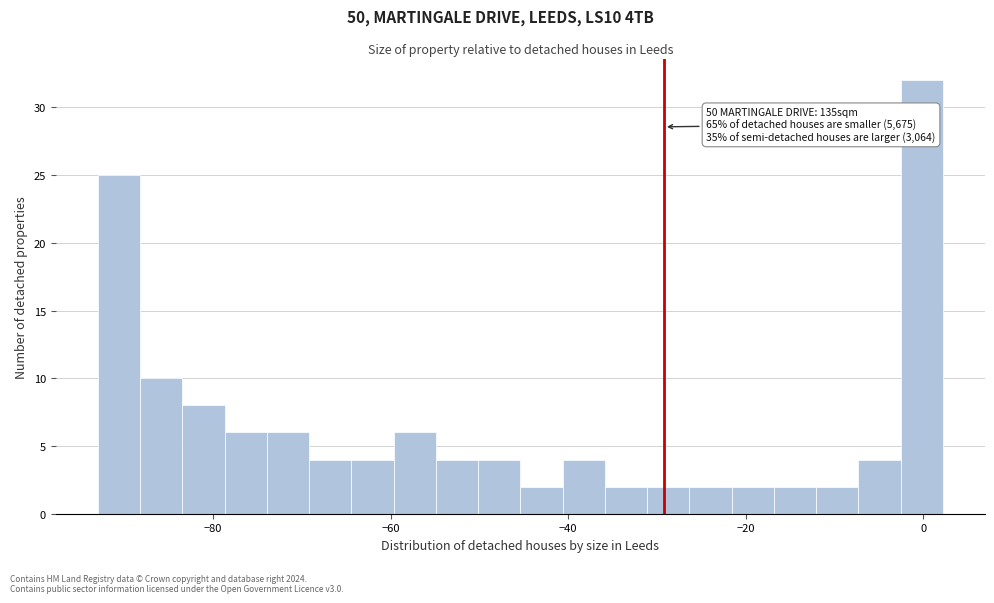

Read against the x-axis, roughly where is the centre of the tallest bar?

0